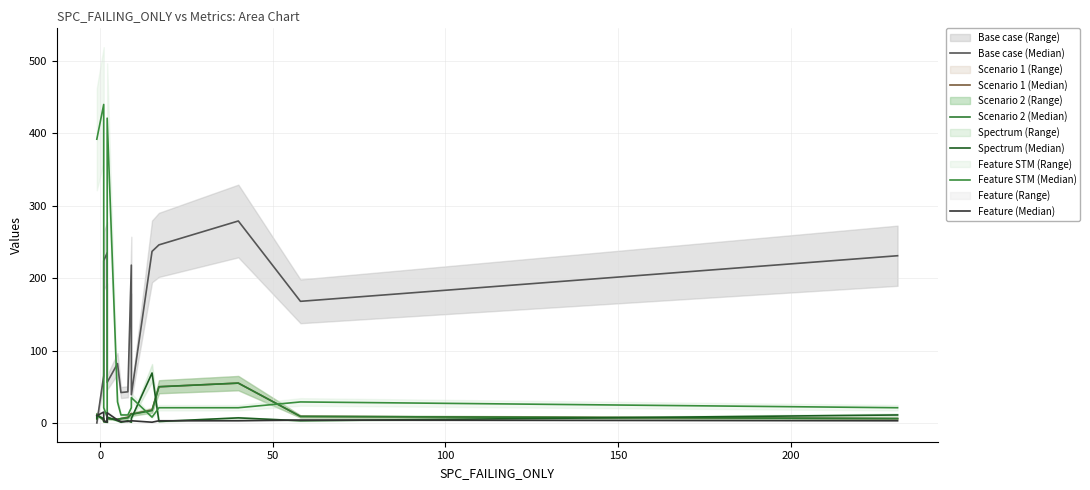

How many times do Base case (Median) and Scenario 2 (Median) cross each other?

1